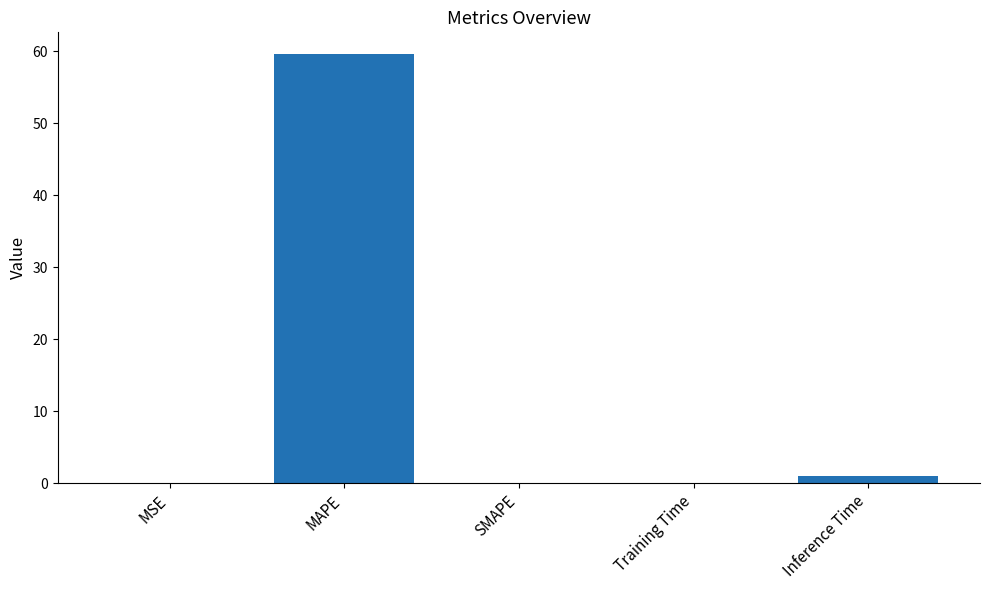

Which category has the highest value across all series?

MAPE